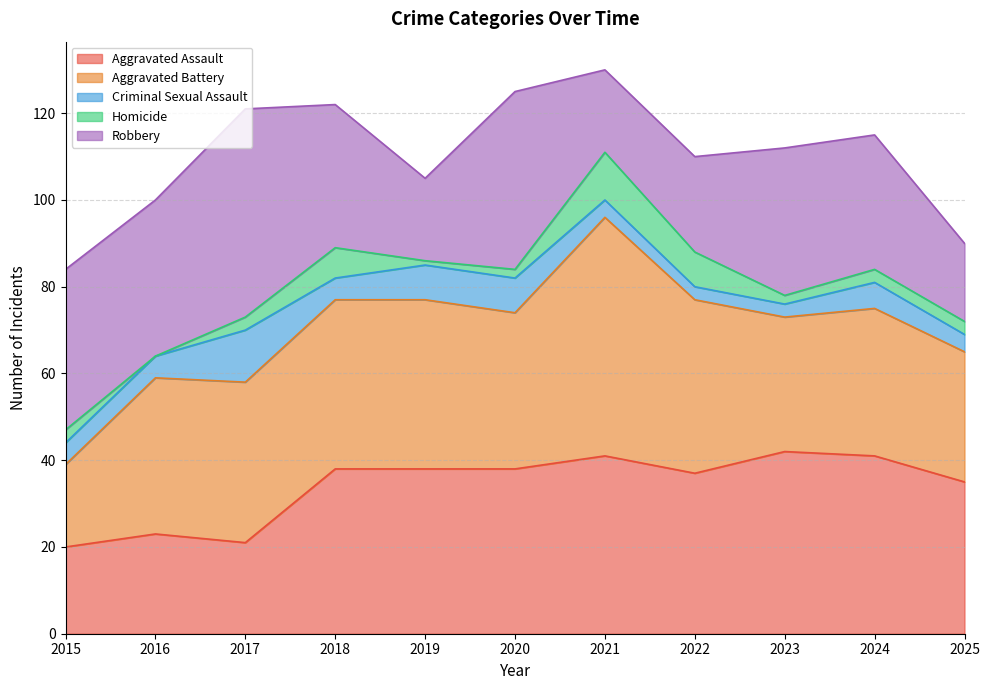

True or false: Homicide and Aggravated Assault intersect in this chart.

False